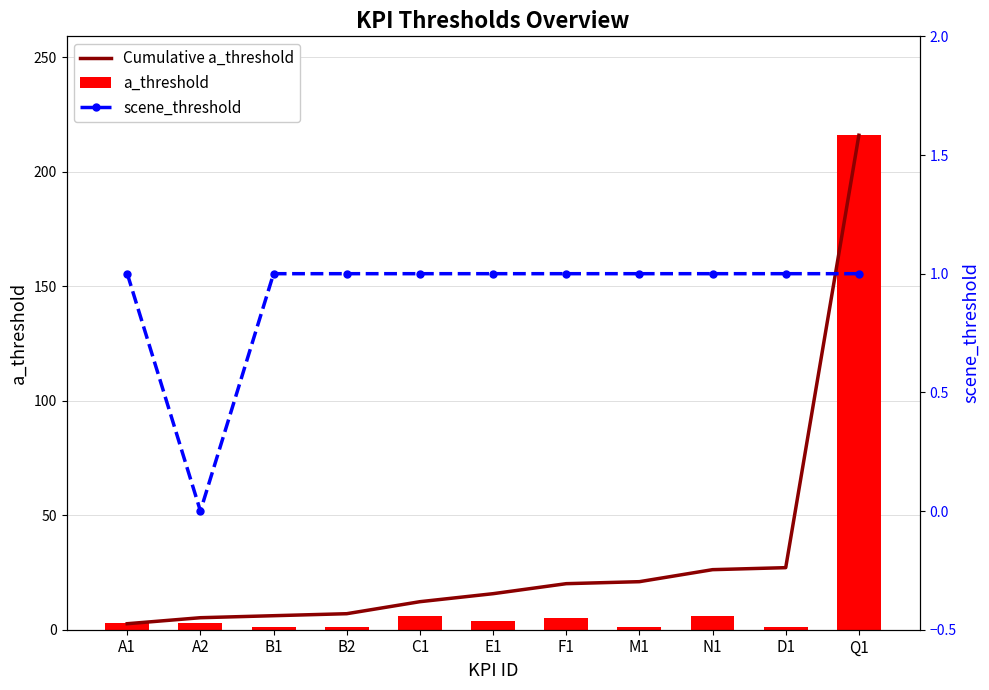

The Cumulative a_threshold series shows 2.6 at A1. True or false?

True